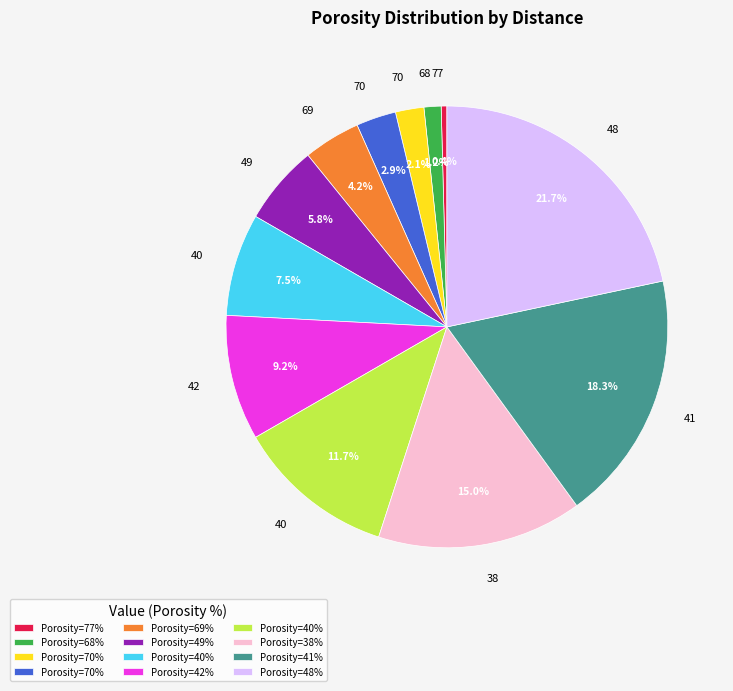

Is there a majority slice in this chart?

No